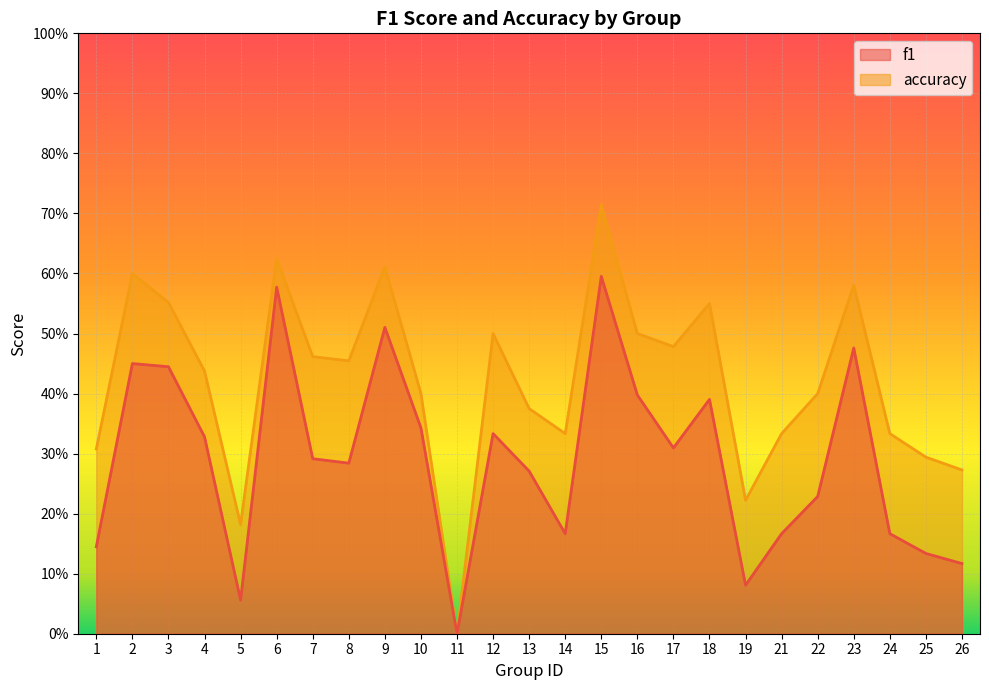

Reading right to left, extract all data points from this chart.

f1: 26=0.1	25=0.1	24=0.2	23=0.5	22=0.2	21=0.2	19=0.1	18=0.4	17=0.3	16=0.4	15=0.6	14=0.2	13=0.3	12=0.3	11=0.0	10=0.3	9=0.5	8=0.3	7=0.3	6=0.6	5=0.1	4=0.3	3=0.4	2=0.5	1=0.1
accuracy: 26=0.3	25=0.3	24=0.3	23=0.6	22=0.4	21=0.3	19=0.2	18=0.6	17=0.5	16=0.5	15=0.7	14=0.3	13=0.4	12=0.5	11=0.0	10=0.4	9=0.6	8=0.5	7=0.5	6=0.6	5=0.2	4=0.4	3=0.6	2=0.6	1=0.3